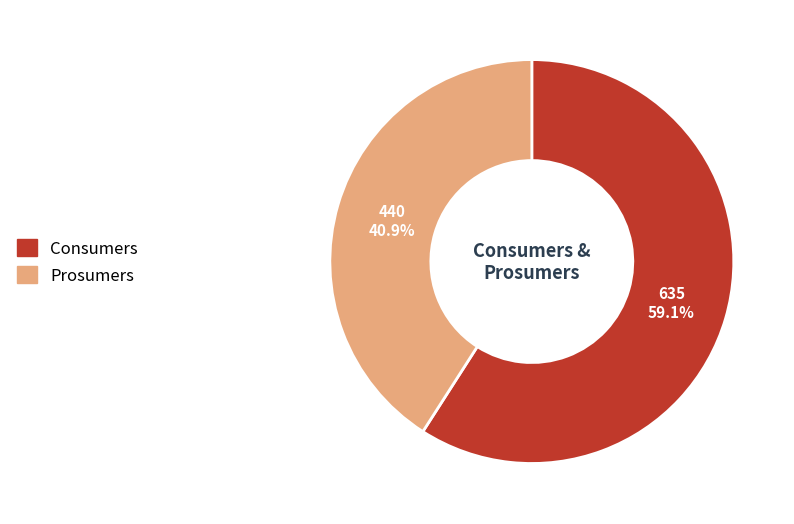

How many slices are in this pie chart?

2